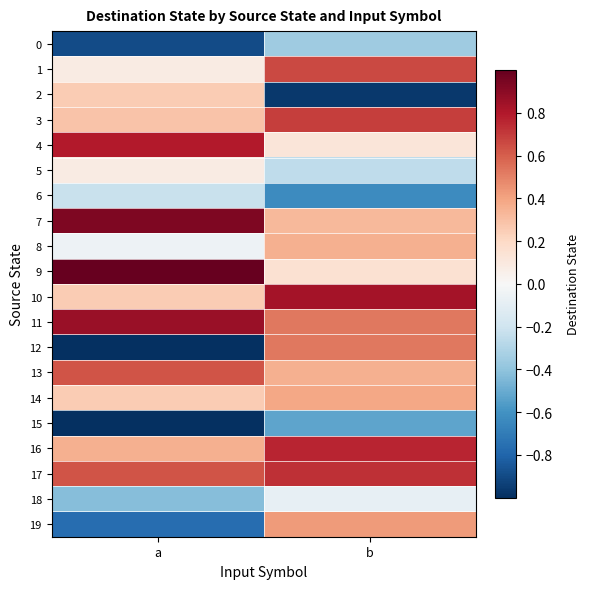

At how many categories does at least one series exceed 0?

2